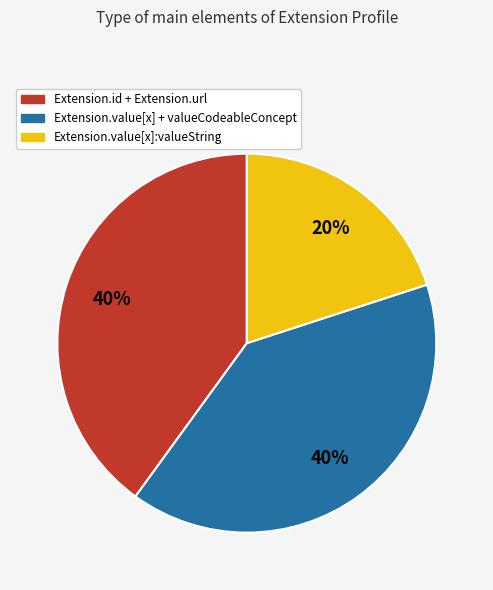

Is there a majority slice in this chart?

No